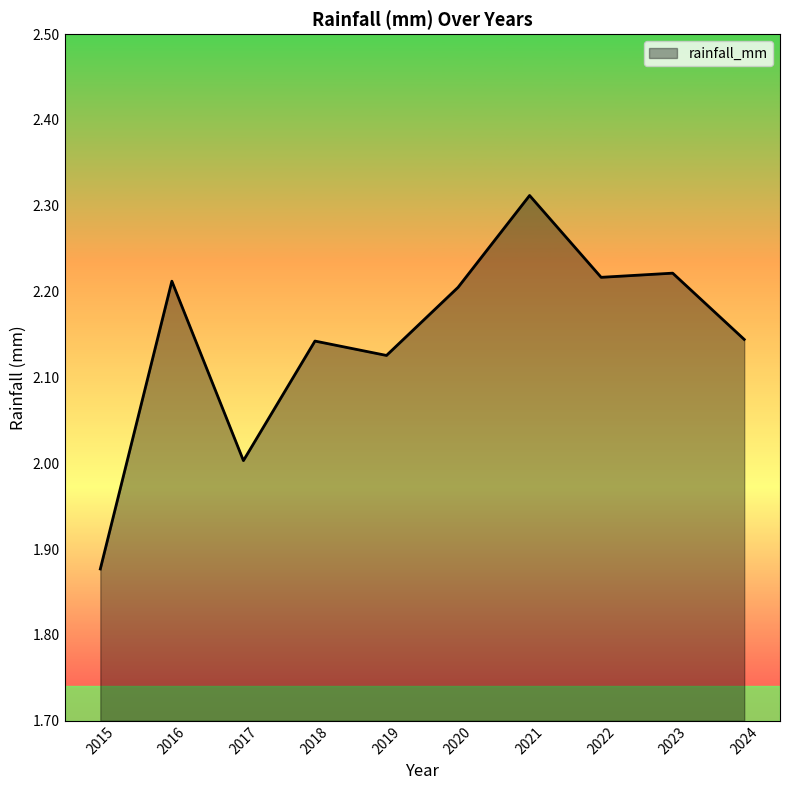

What is the ratio of the value at 2017 to the value at 2018?

0.9